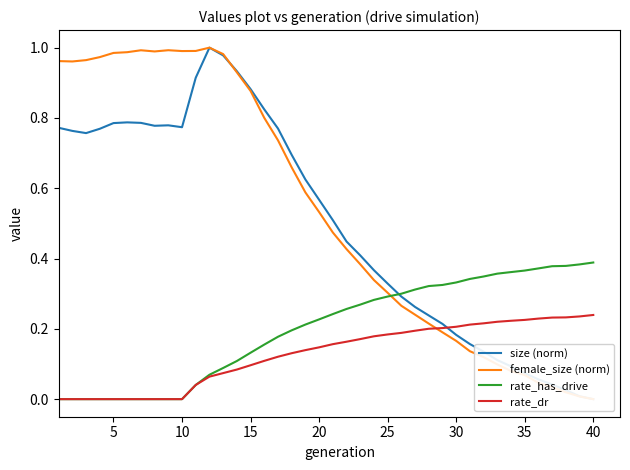

What is the value of the female_size (norm) point at the 8th from the left?

1.0